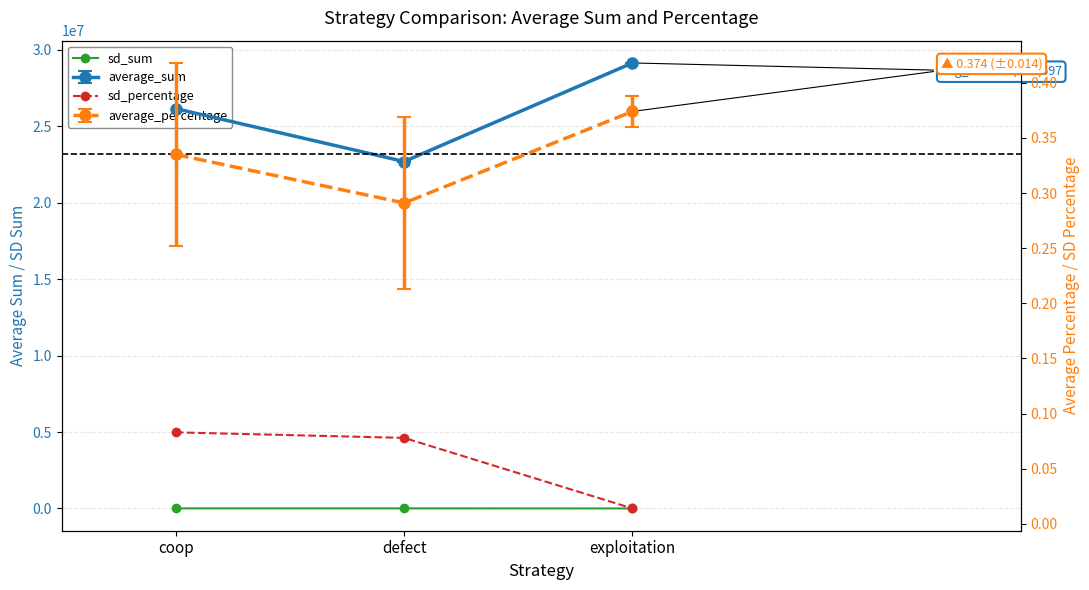

Is it true that sd_percentage equals 0.0 at defect?

False